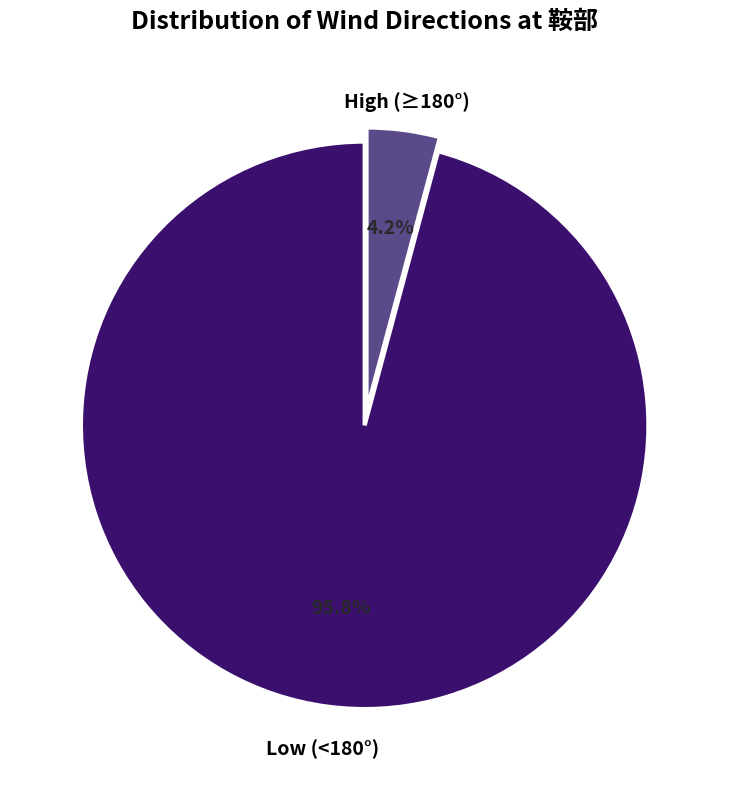

Which has a higher value, High (≥180°) or Low (<180°)?

Low (<180°)